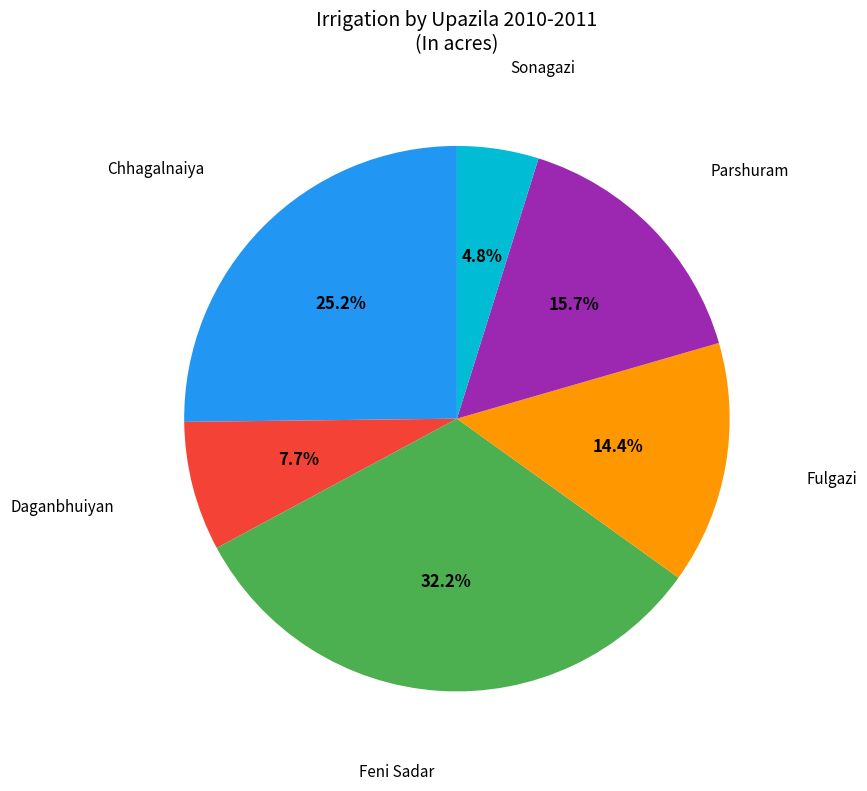

Is there a majority slice in this chart?

No